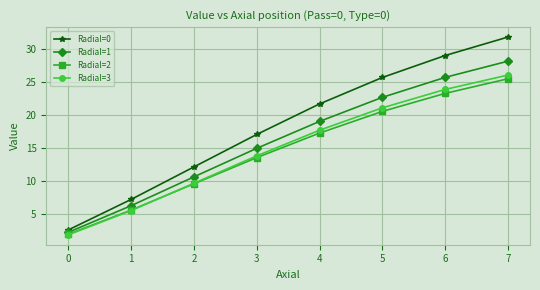

What is the approximate value of Radial=3 at 7?

26.0